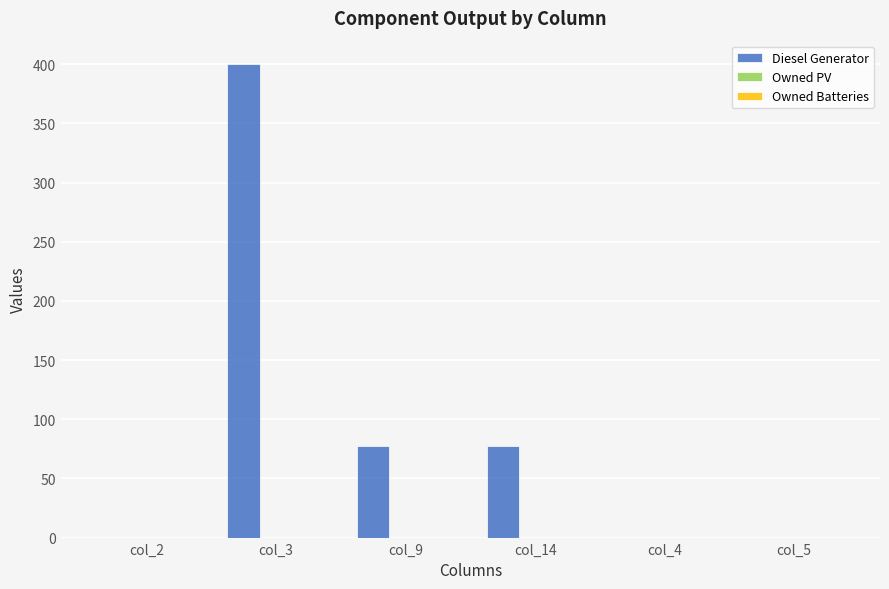

How many series are shown in this chart?

1